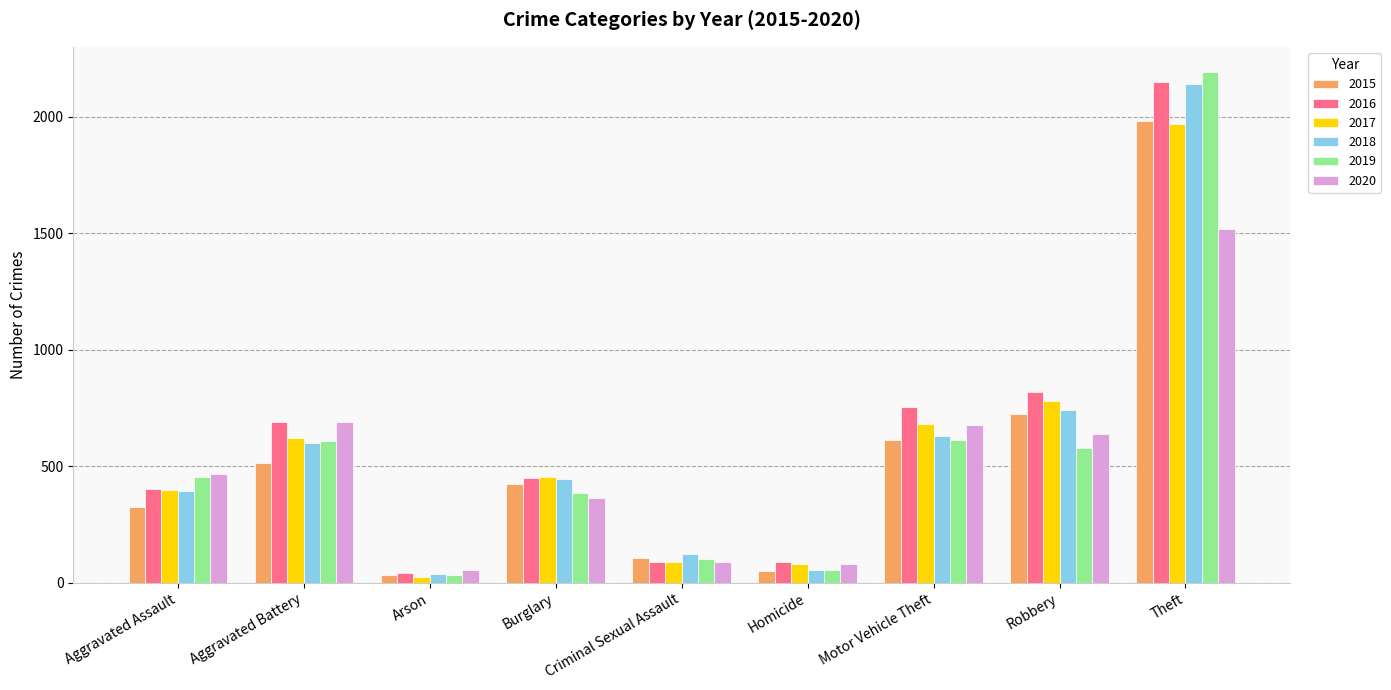

What is the minimum value for 2019?

32